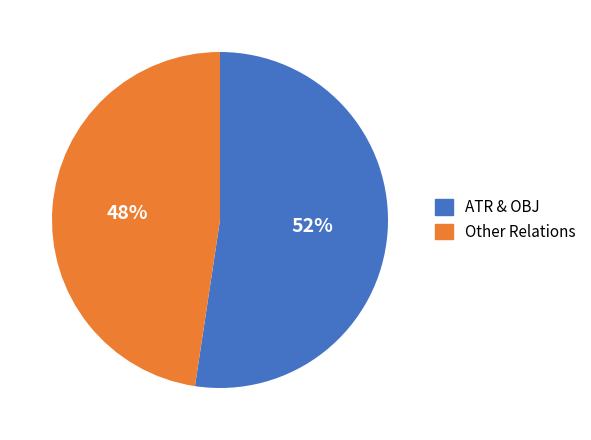

Is there any slice that represents more than half of the pie?

Yes